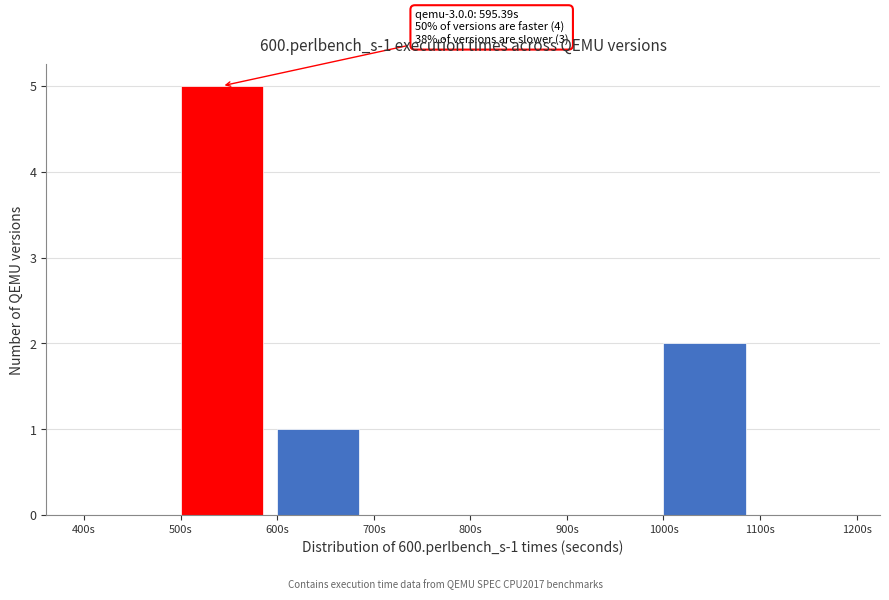

Over which range of the x-axis is the bar tallest?

500 to 600